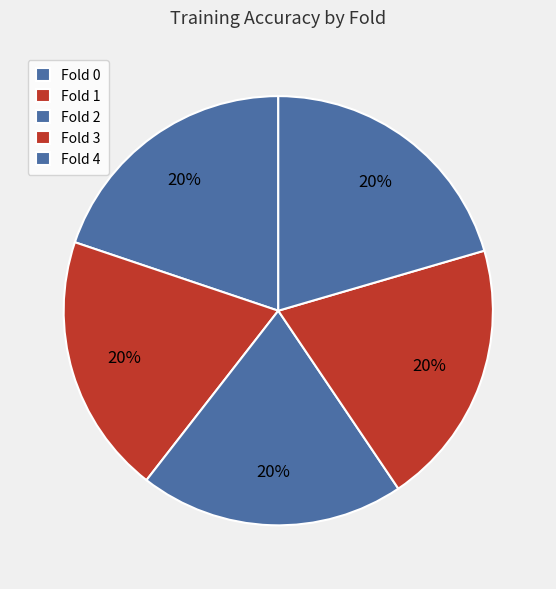

The Fold 0 slice represents 15% of the pie. True or false?

False